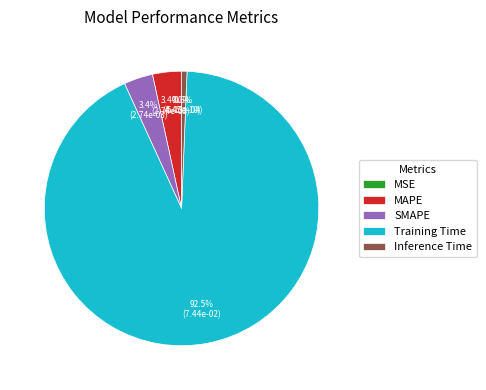

The MSE slice represents 0% of the pie. True or false?

True